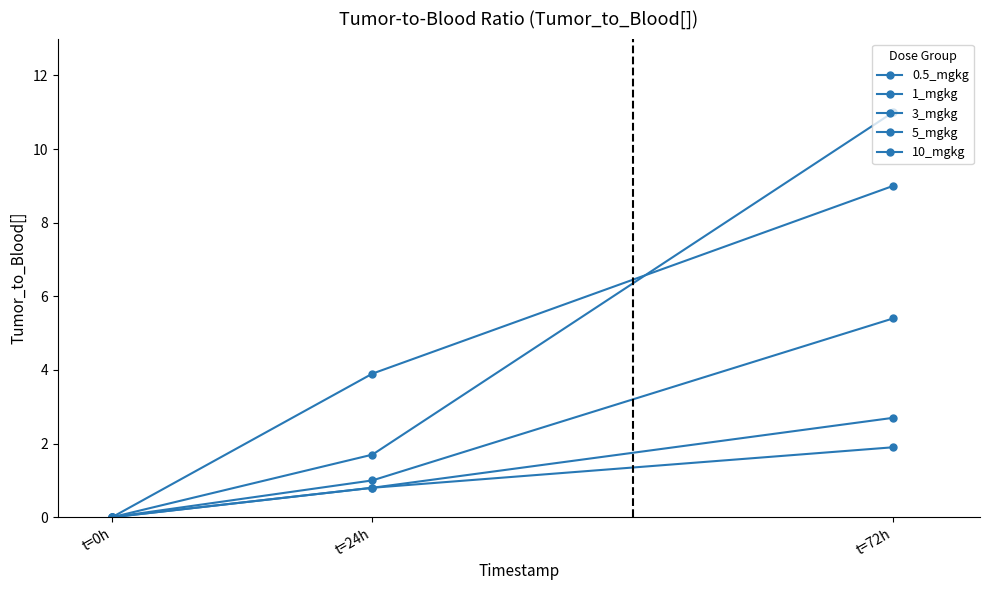

How many lines are shown in the chart?

5